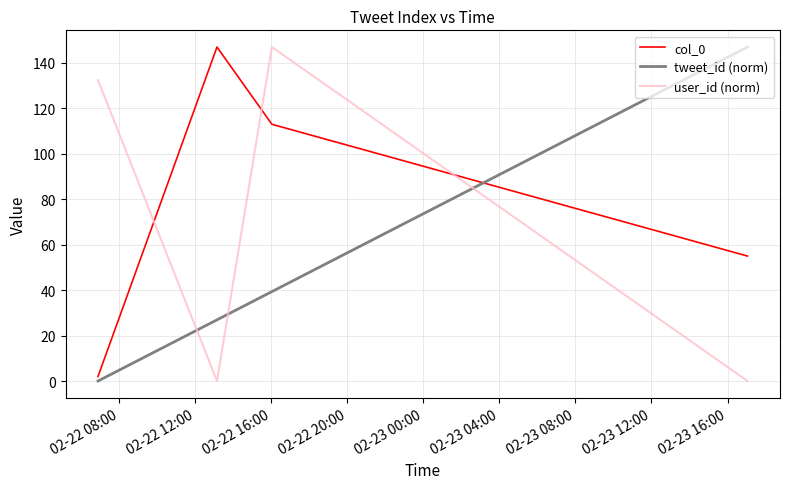

What is the maximum value shown in the chart?

147.0